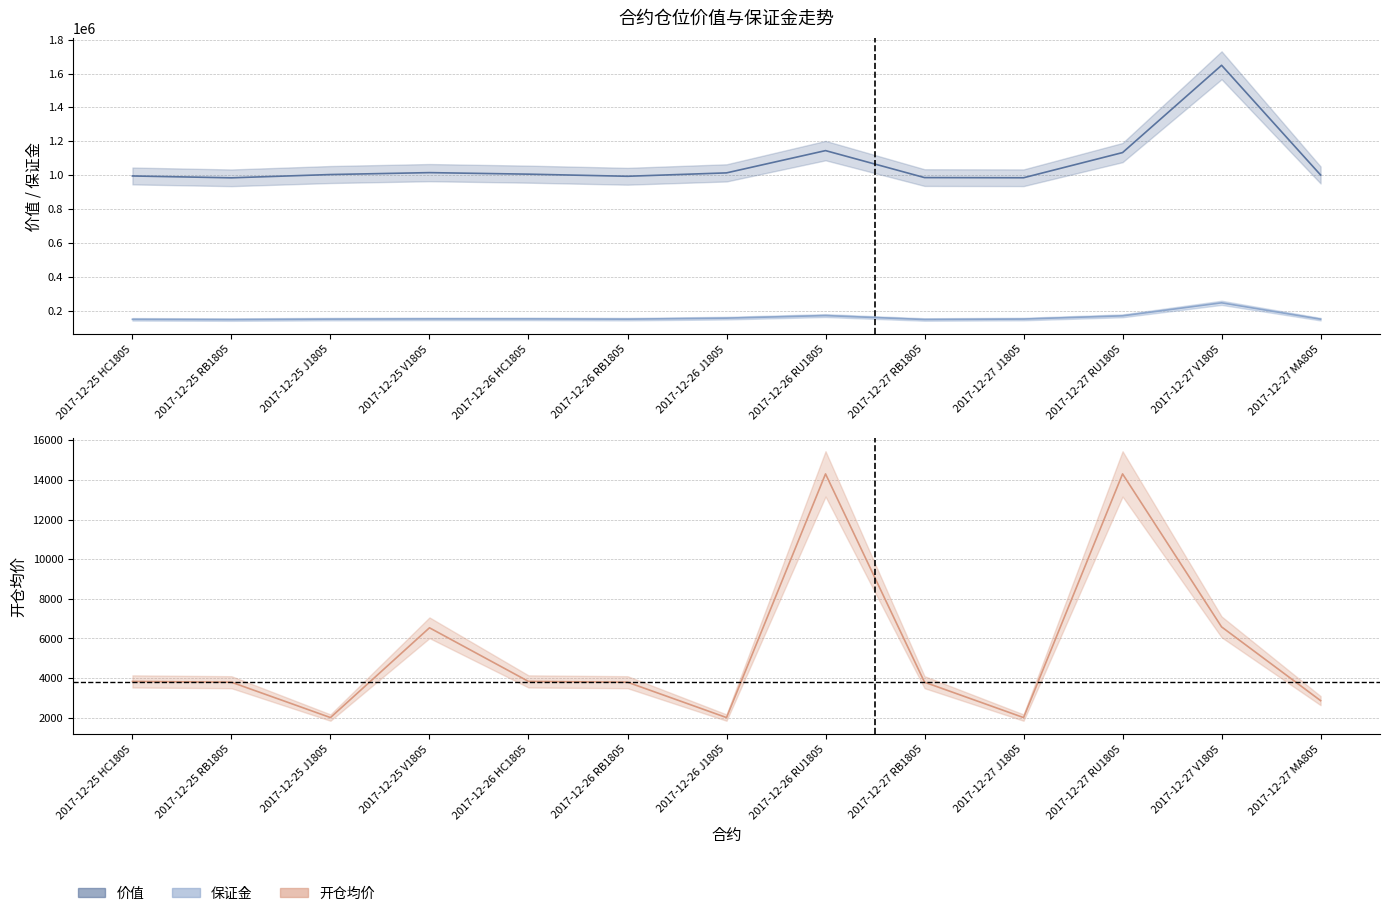

What are all the series names shown in the legend?

价值, 保证金, 开仓均价